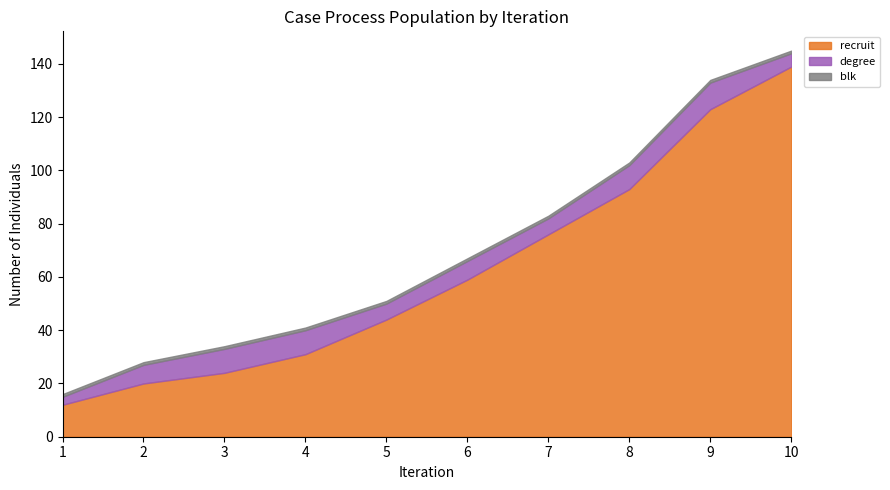

What is the sum of all blk values?

10